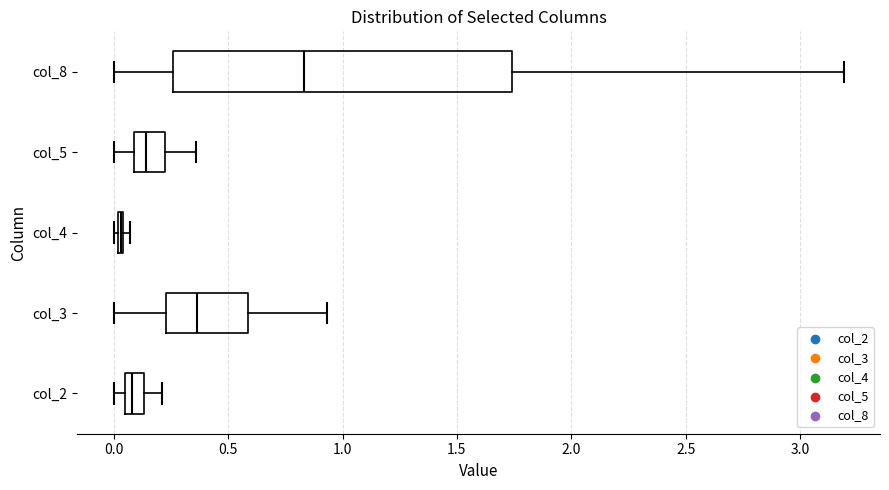

Comparing the boxes themselves (not the whiskers), which one is the widest?

col_8